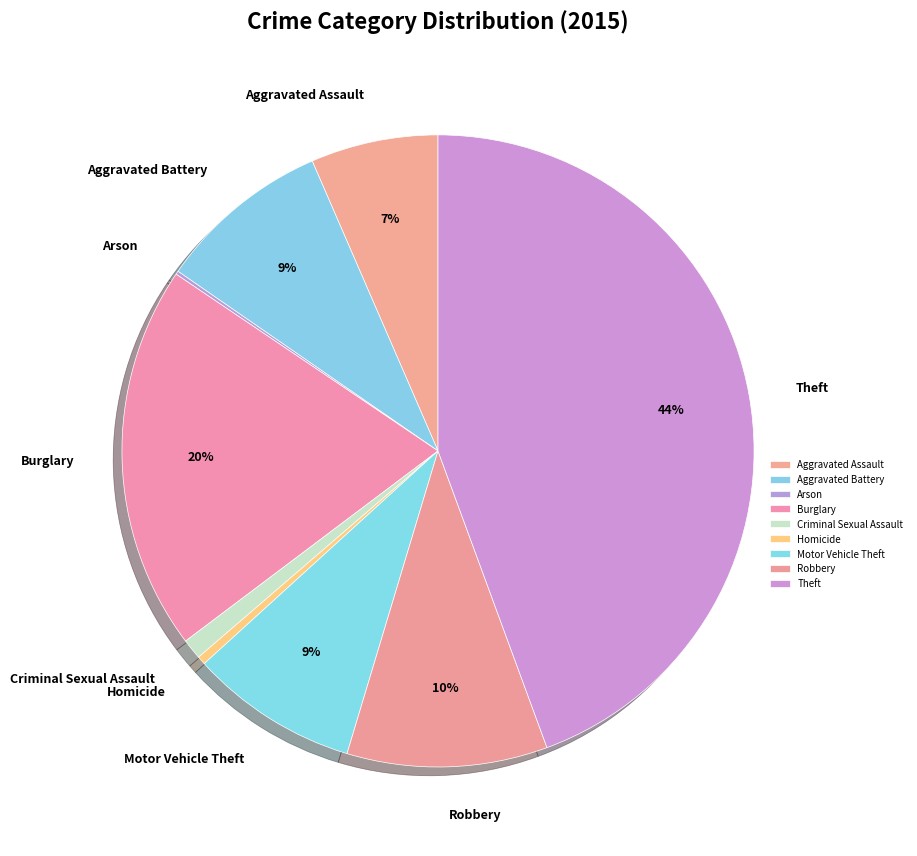

Is there any slice that represents more than half of the pie?

No